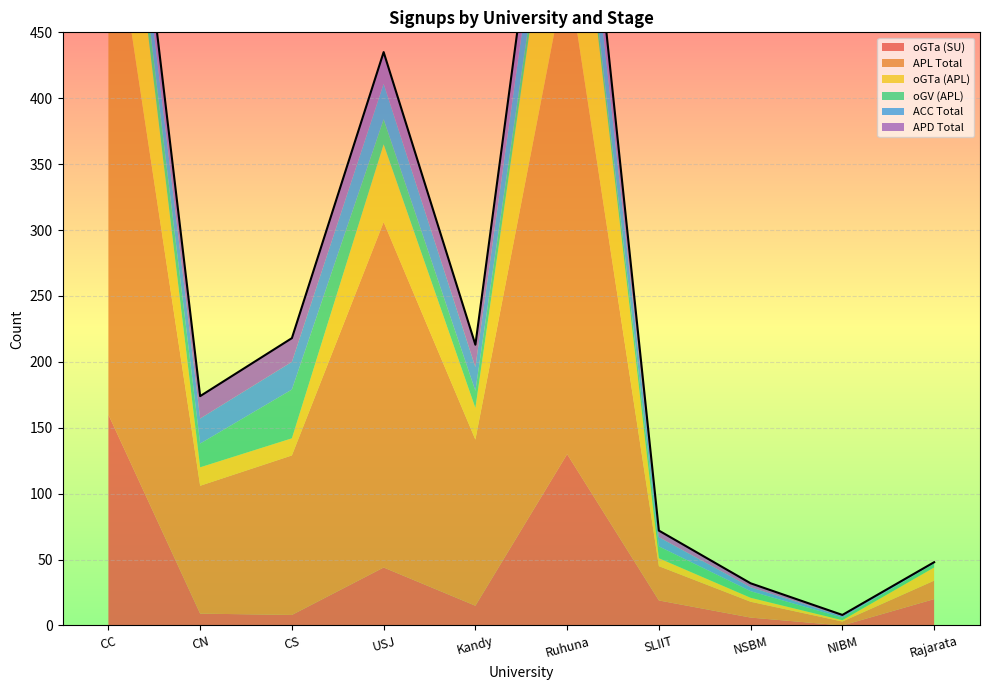

Between which two adjacent categories do oGTa (APL) and ACC Total first intersect?

CC and CN